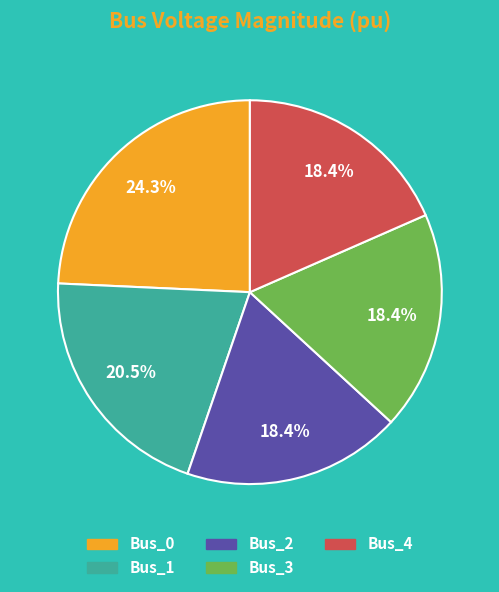

How many slices are in this pie chart?

5